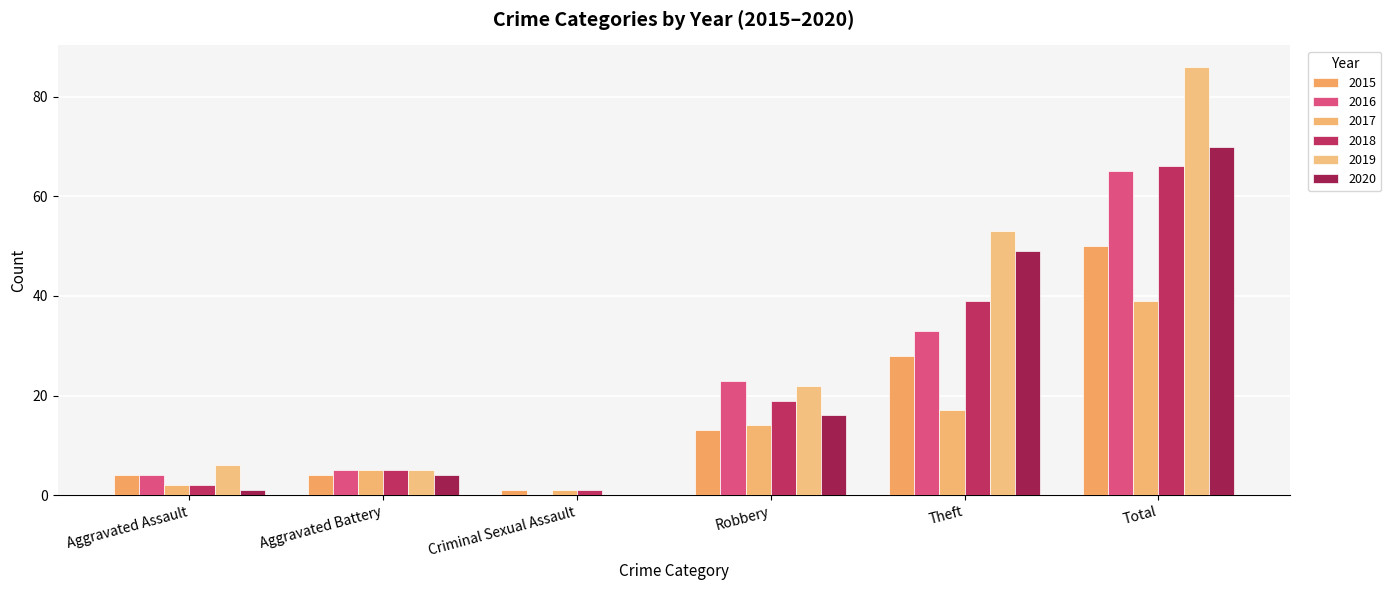

Which series has the largest range (max minus min)?

2019